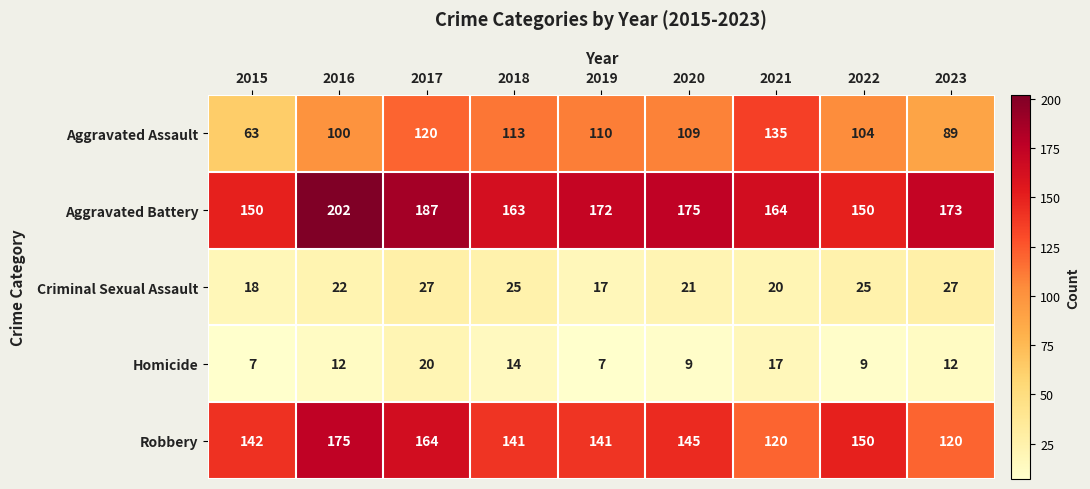

What value does the Aggravated Assault series have at 2023, to the nearest 10?

90